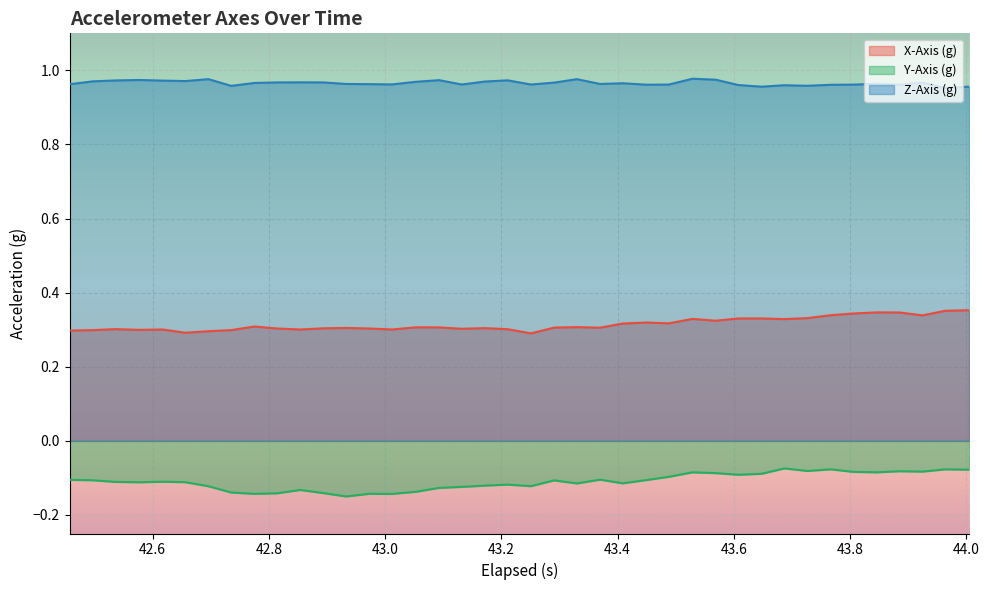

Which series has the largest total across all categories?

Z-Axis (g)